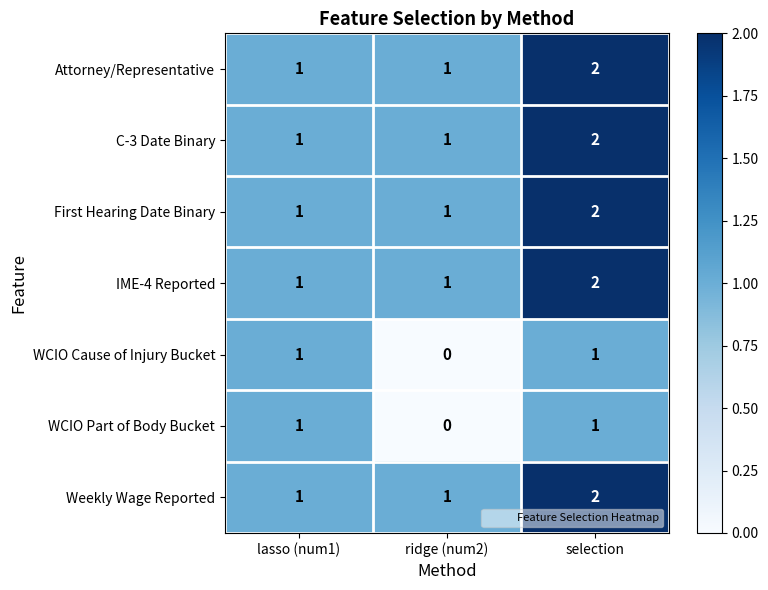

The C-3 Date Binary series shows 2 at lasso (num1). True or false?

False